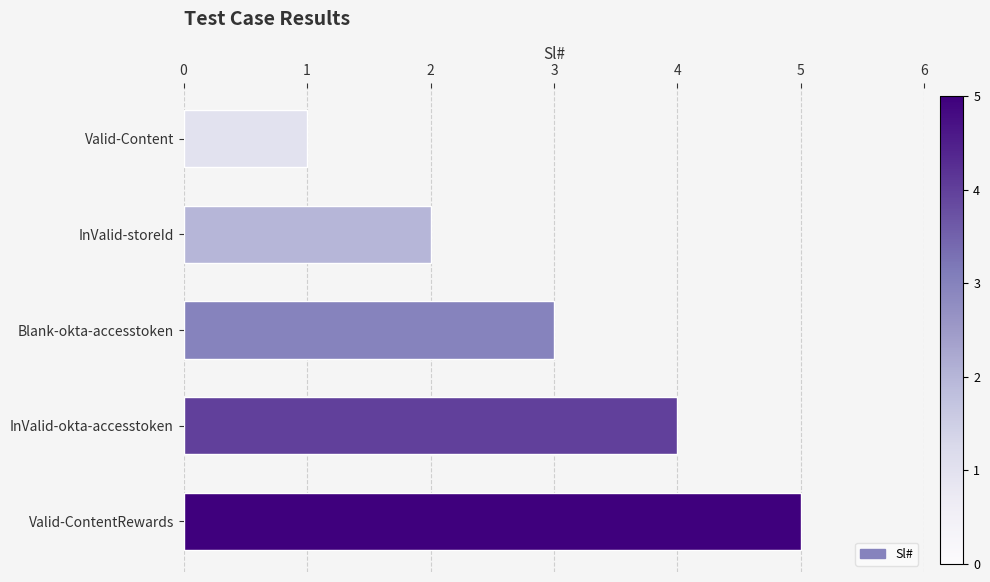

Which has a higher value, Blank-okta-accesstoken or InValid-storeId?

Blank-okta-accesstoken